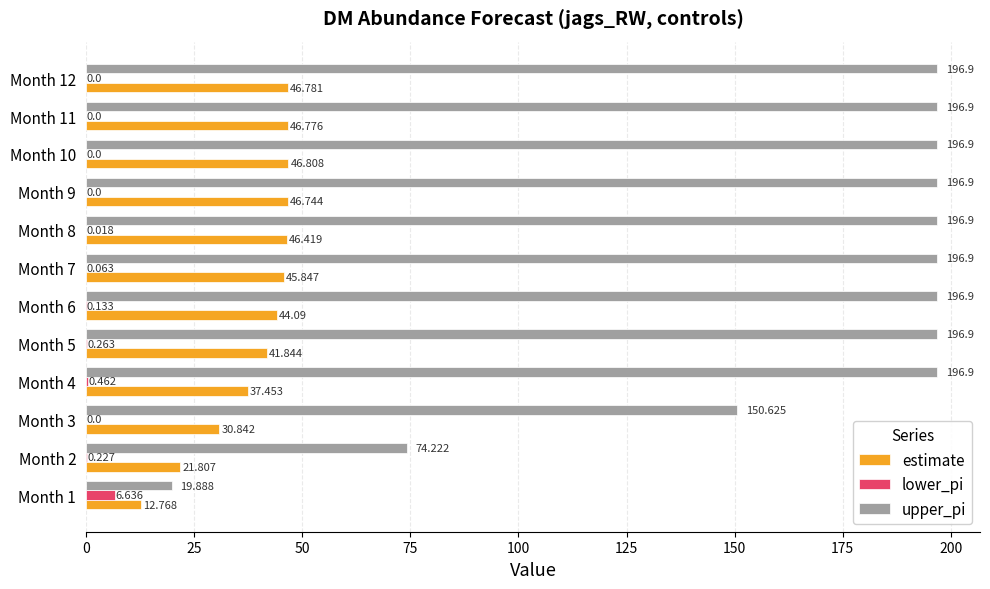

What is the average value of the upper_pi series?

168.1